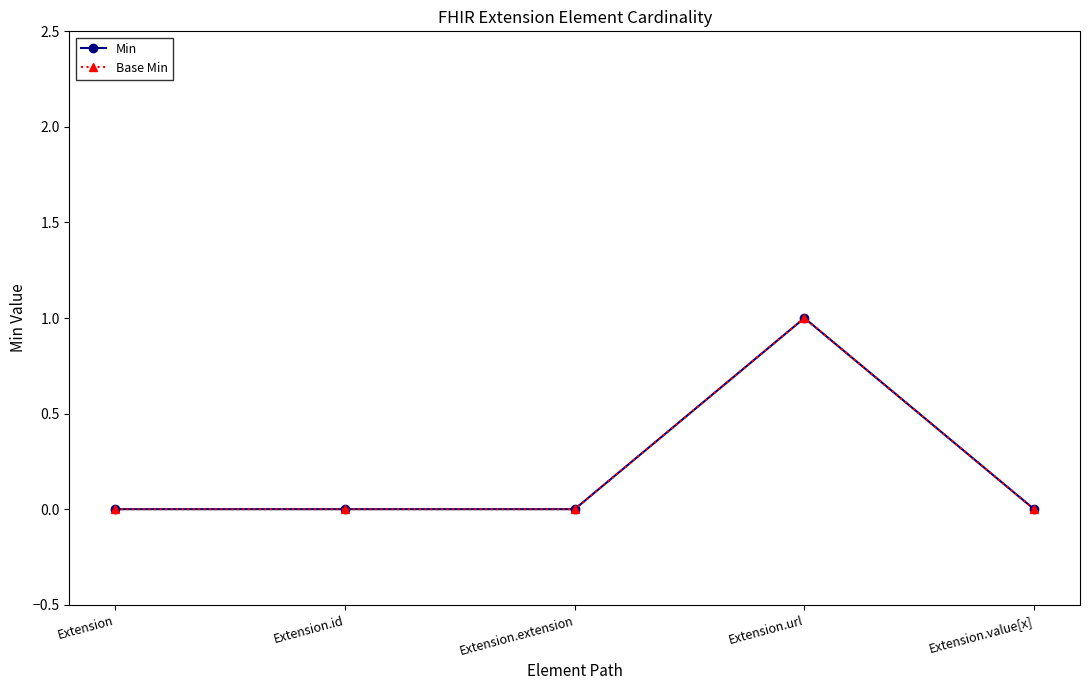

Does the chart have visible grid lines?

No